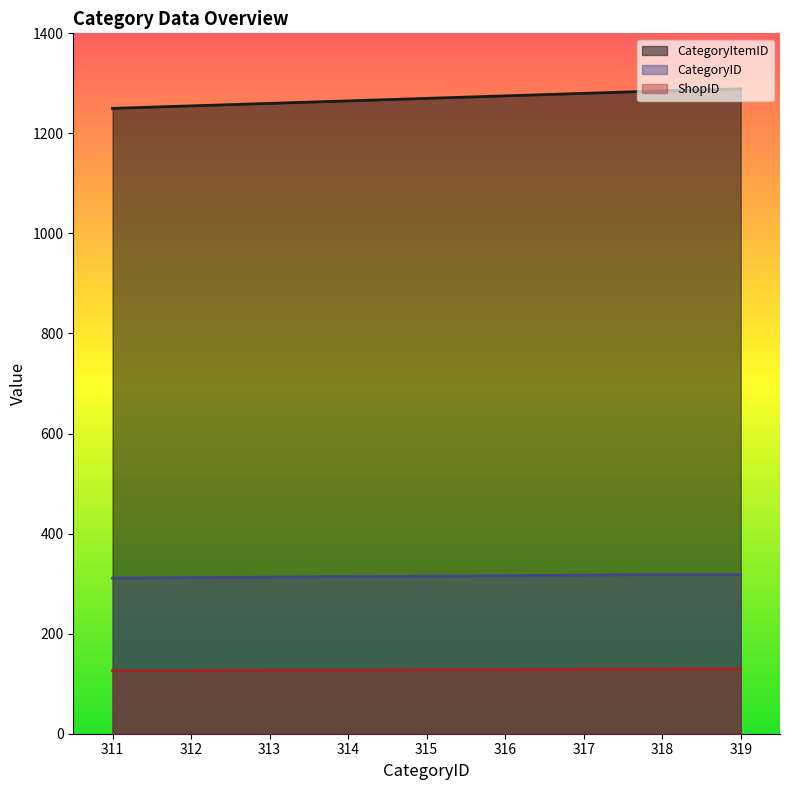

True or false: CategoryID_val has a value of 312 at 312.

True